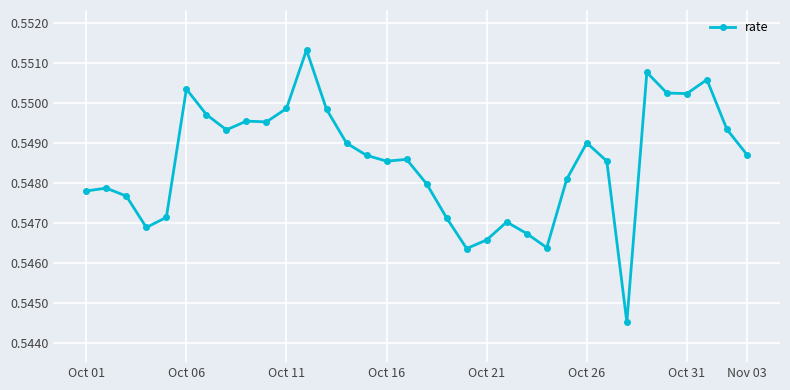

What is the sum of all values?

18.7